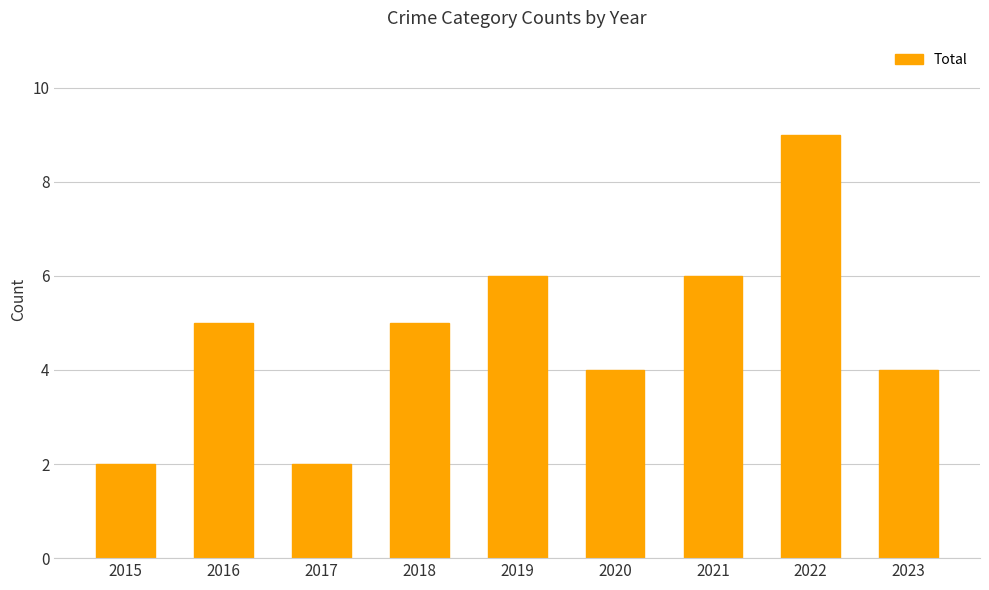

What is the change in value from 2021 to 2023?

-2